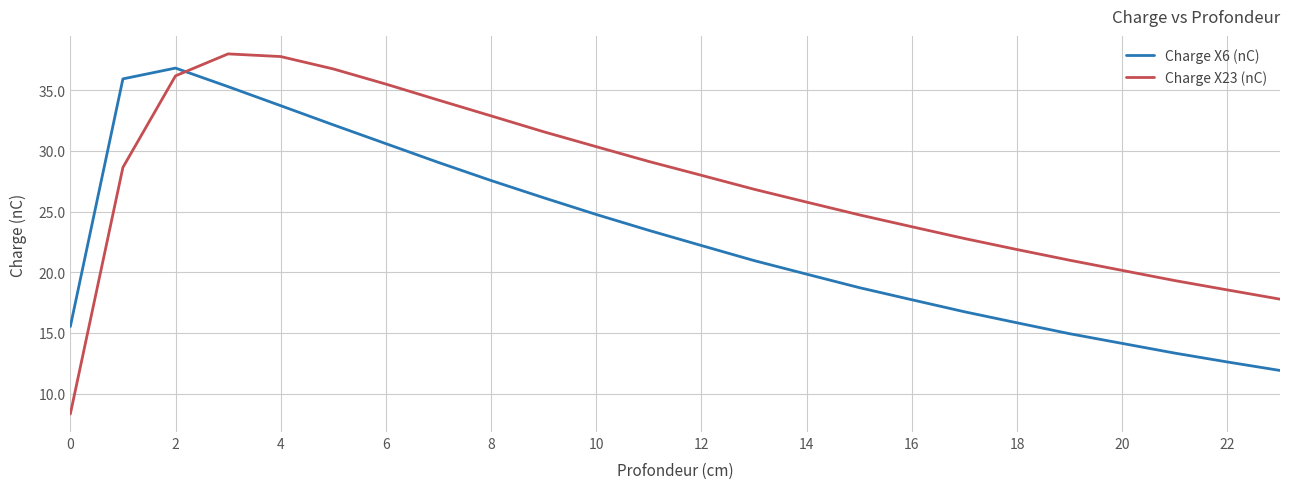

What is the difference between the maximum and minimum values in the Charge X23 (nC) series?

29.7